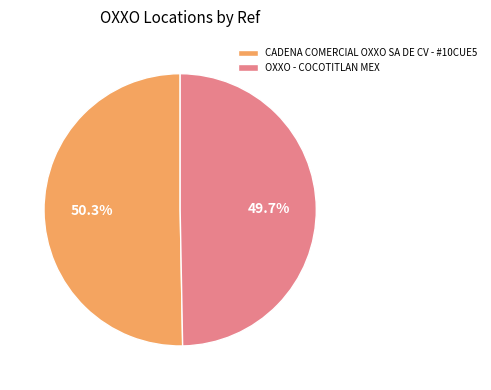

How many slices are in this pie chart?

2